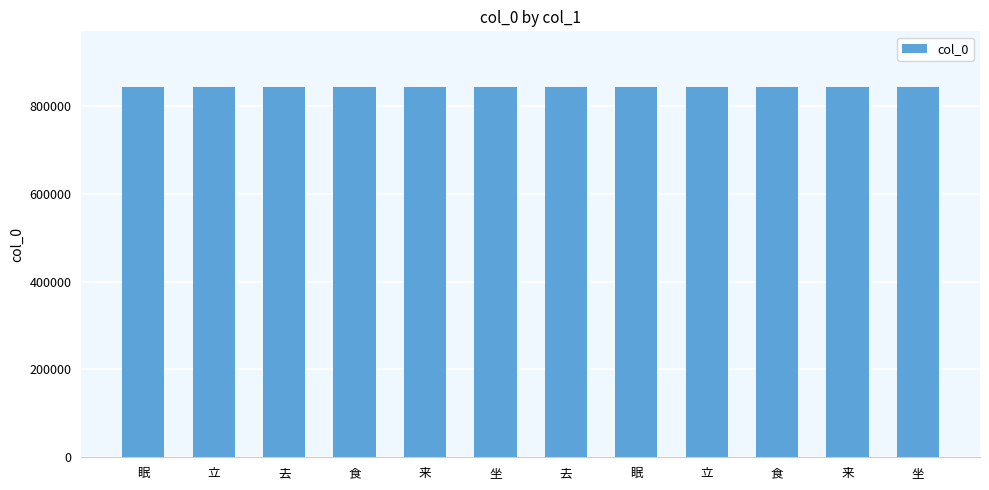

Reading left to right, transcribe all the data shown in this chart.

眠=843417	立=843424	去=843419	食=843416	来=843420	坐=843415	去=843425	眠=843423	立=843418	食=843422	来=843414	坐=843421